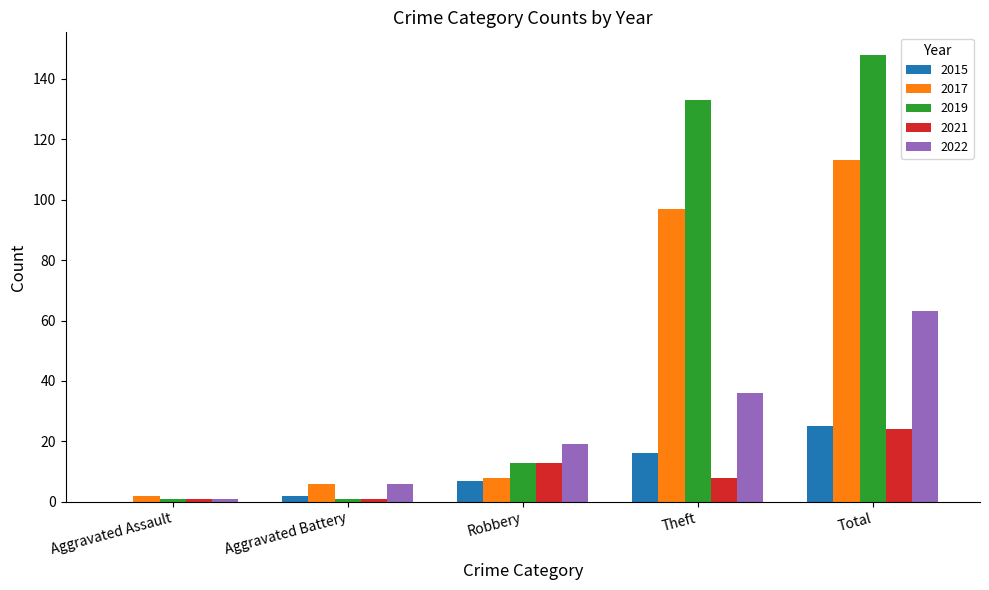

What are all the series names shown in the legend?

2015, 2017, 2019, 2021, 2022